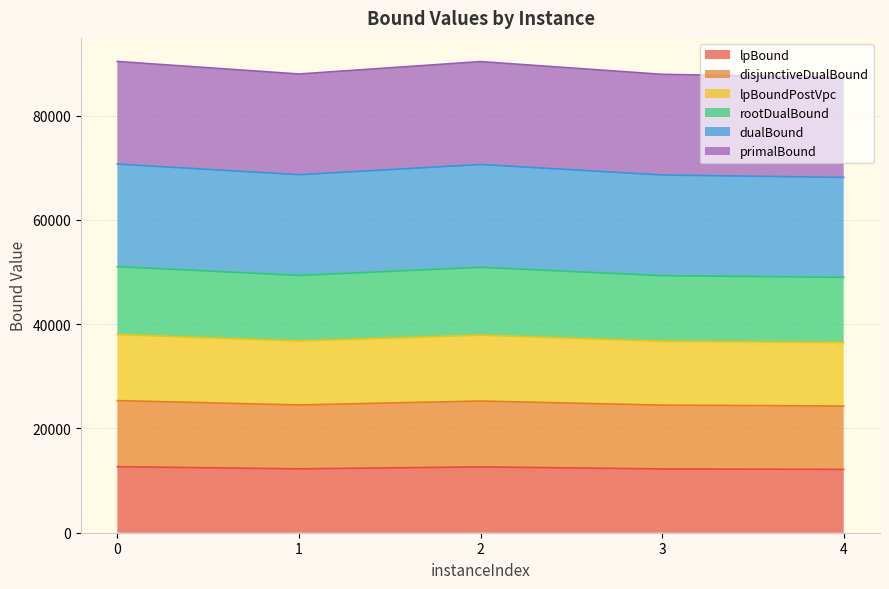

At which category does rootDualBound reach its first local peak?

2